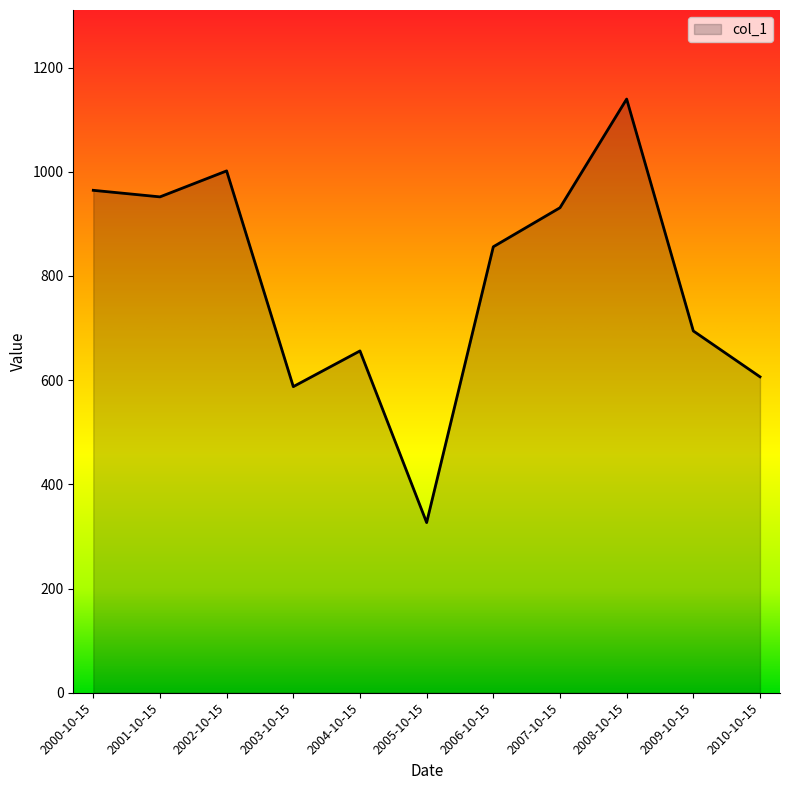

What is the sum of all values?

8716.2